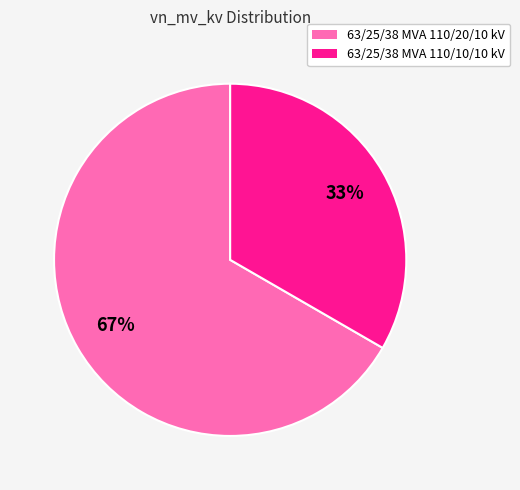

Does 63/25/38 MVA 110/20/10 kV represent more than half of the total?

Yes